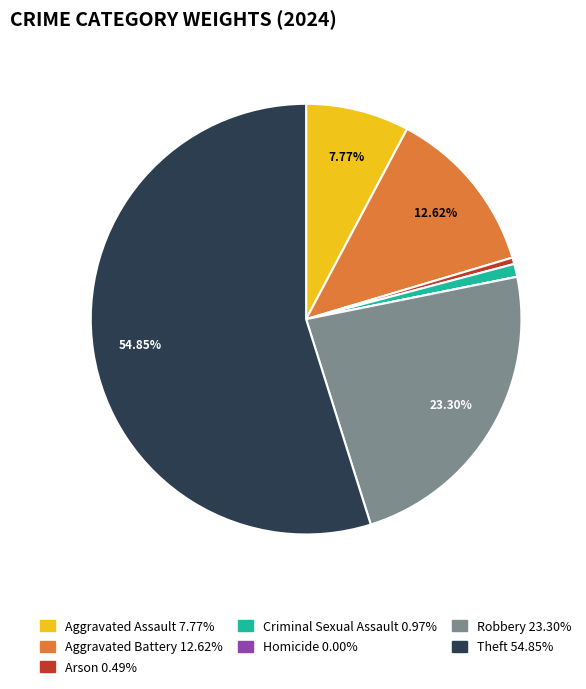

To the nearest percent, what is the combined percentage of Aggravated Assault and Arson?

8%